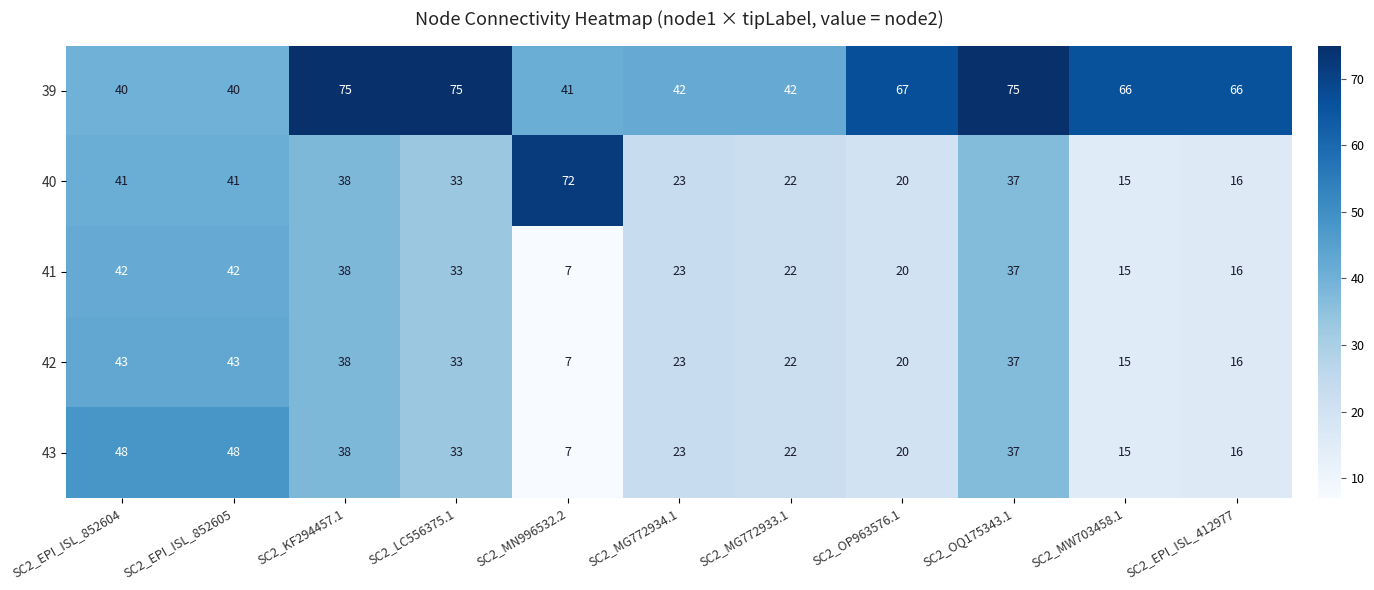

What is the difference between the maximum and minimum values in the 41 series?

35